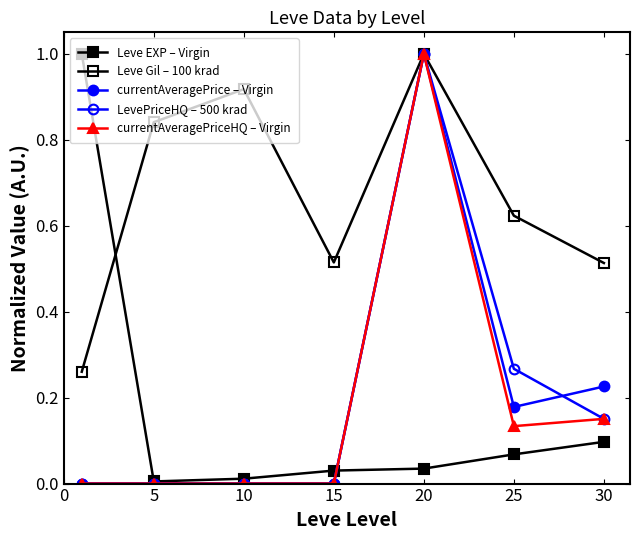

Reading left to right, list all the values displayed in this chart.

Leve EXP – Virgin: 0=1.0	5=0.0	10=0.0	15=0.0	20=0.0	25=0.1	30=0.1
Leve Gil – 100 krad: 0=0.3	5=0.8	10=0.9	15=0.5	20=1.0	25=0.6	30=0.5
currentAveragePrice – Virgin: 0=0.0	5=0.0	10=0.0	15=0.0	20=1.0	25=0.2	30=0.2
LevePriceHQ – 500 krad: 0=0.0	5=0.0	10=0.0	15=0.0	20=1.0	25=0.3	30=0.2
currentAveragePriceHQ – Virgin: 0=0.0	5=0.0	10=0.0	15=0.0	20=1.0	25=0.1	30=0.2